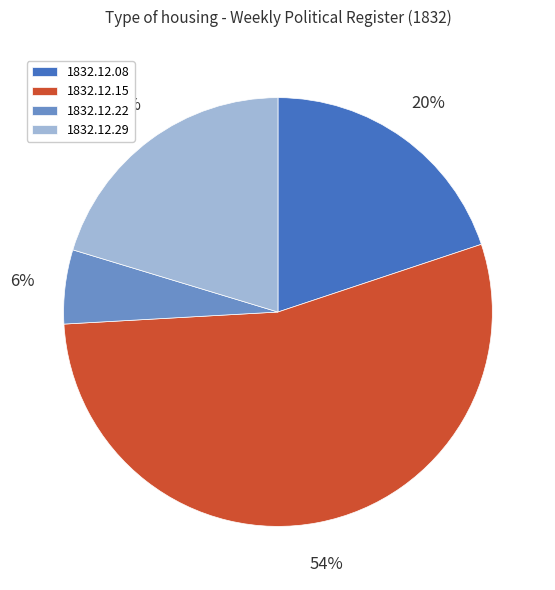

Is there a majority slice in this chart?

Yes